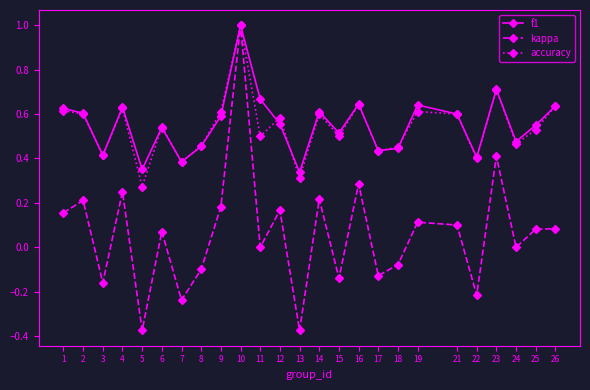

Is this an area chart (filled region under the line)?

No